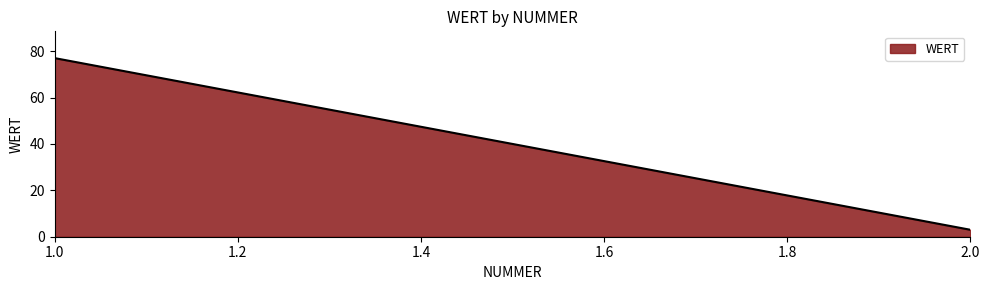

Which category has the highest value across all series?

1.0